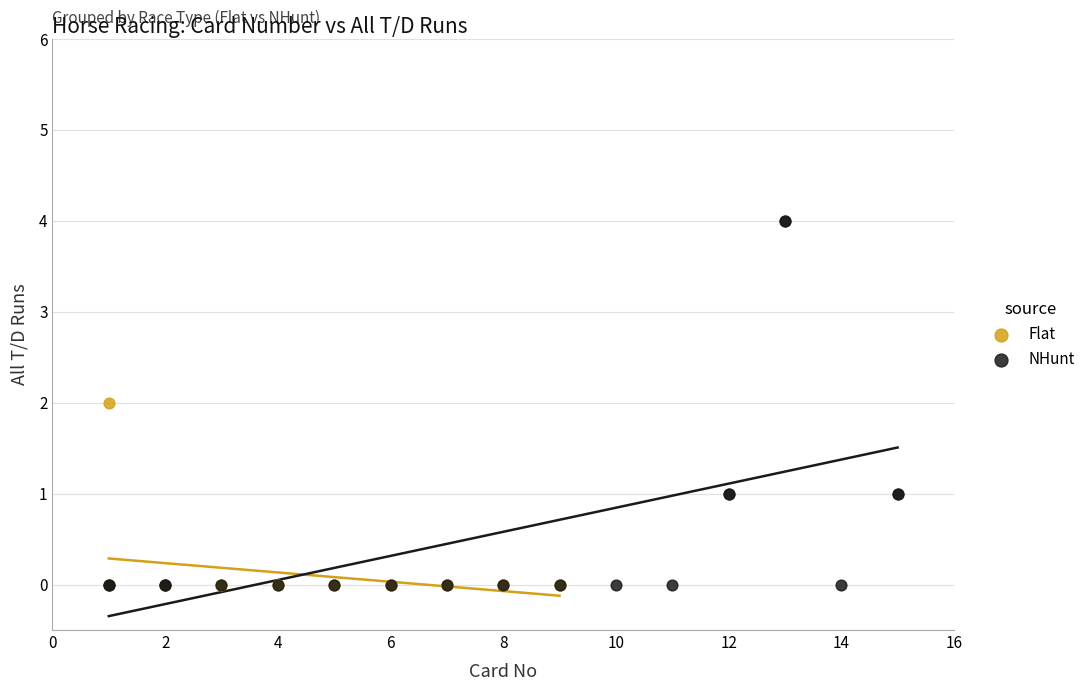

Which series contains the highest Y value?

NHunt